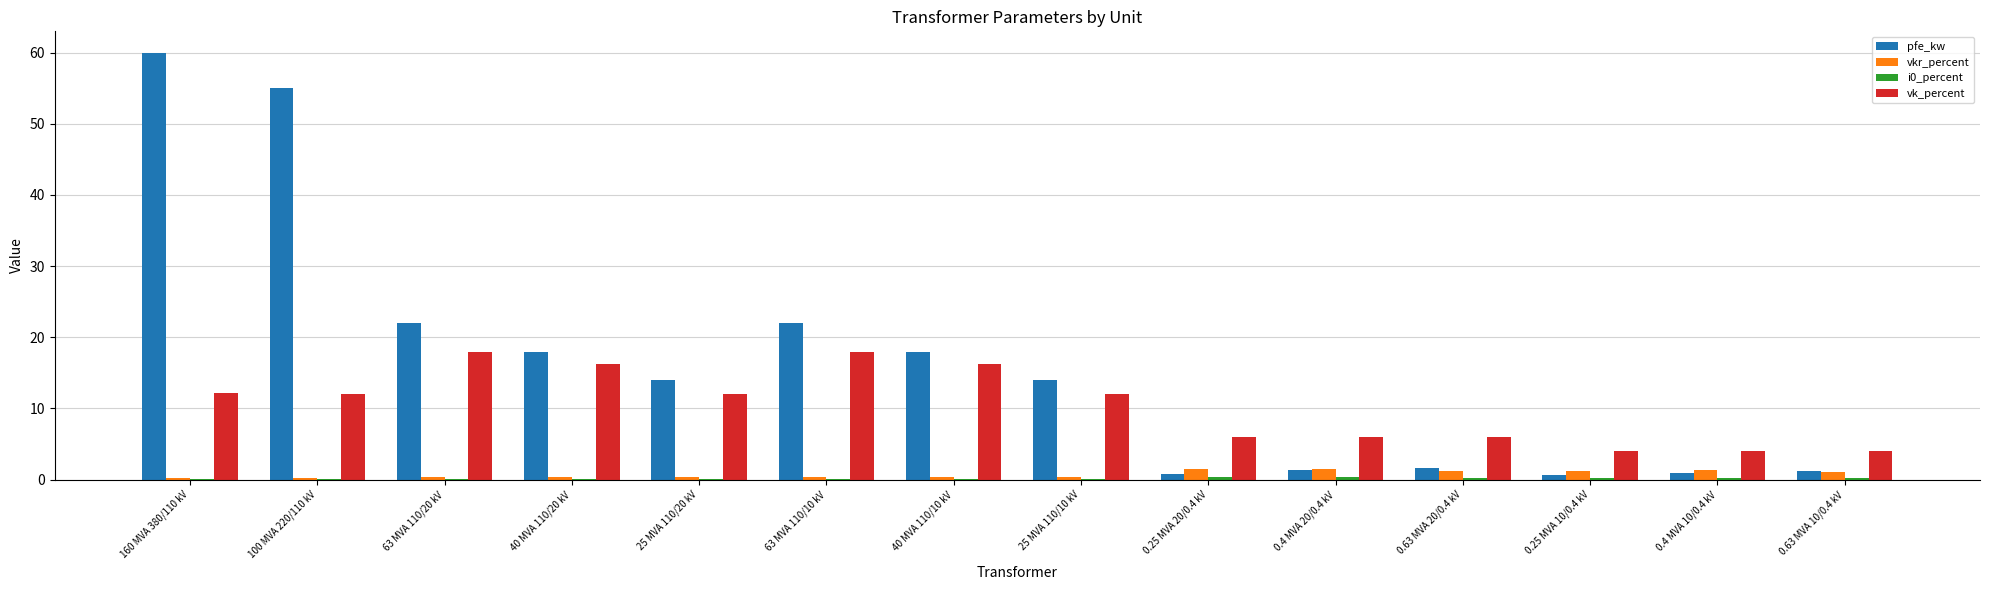

What is the spread (max minus min) of values at 100 MVA 220/110 kV?

54.9